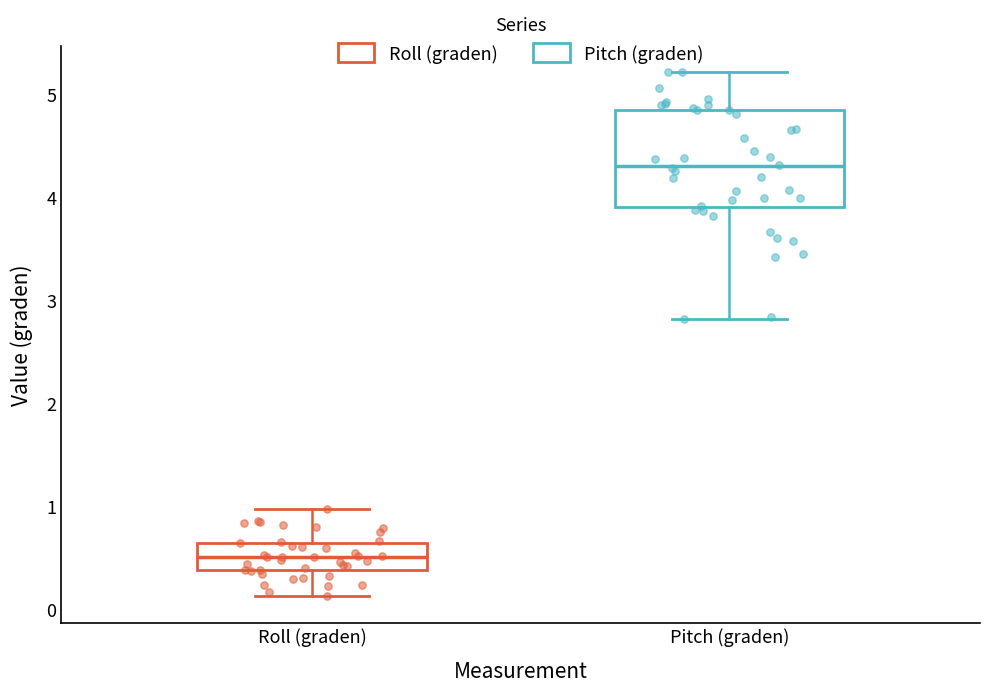

Where is the lower edge of the box for Pitch (graden) on the y-axis? The values are not printed on the chart, so give them approximately, as read against the axis.

3.9